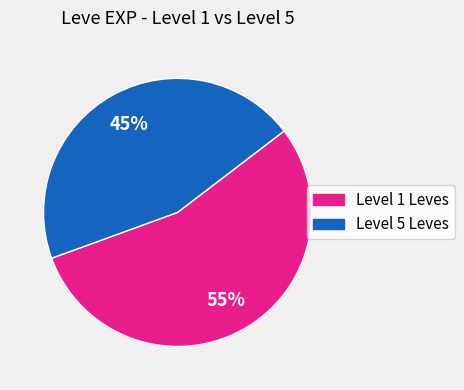

To the nearest percent, what is the difference between the largest and smallest slice percentages?

10%